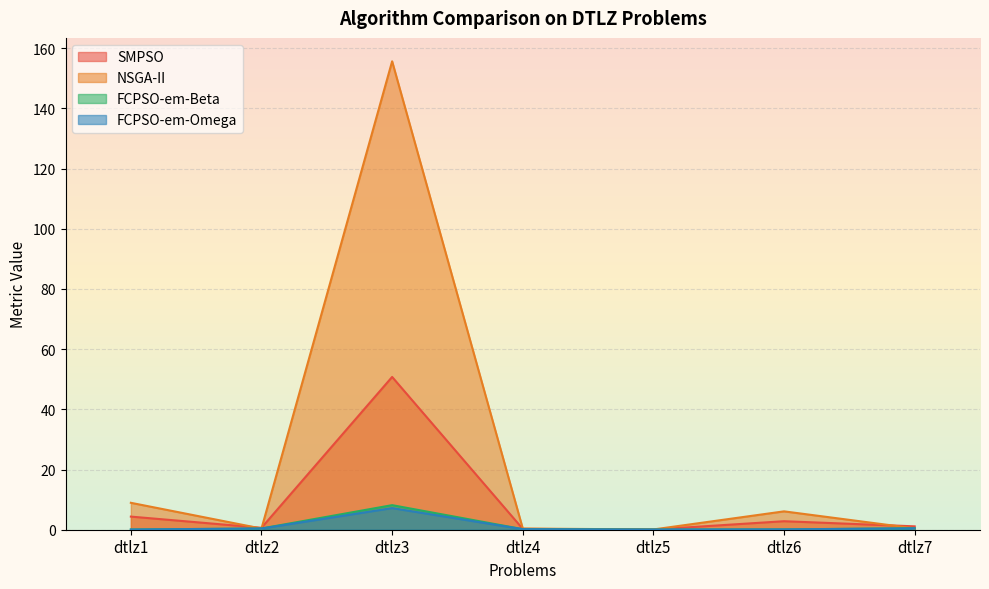

What are all the series names shown in the legend?

SMPSO, NSGA-II, FCPSO-em-Beta, FCPSO-em-Omega